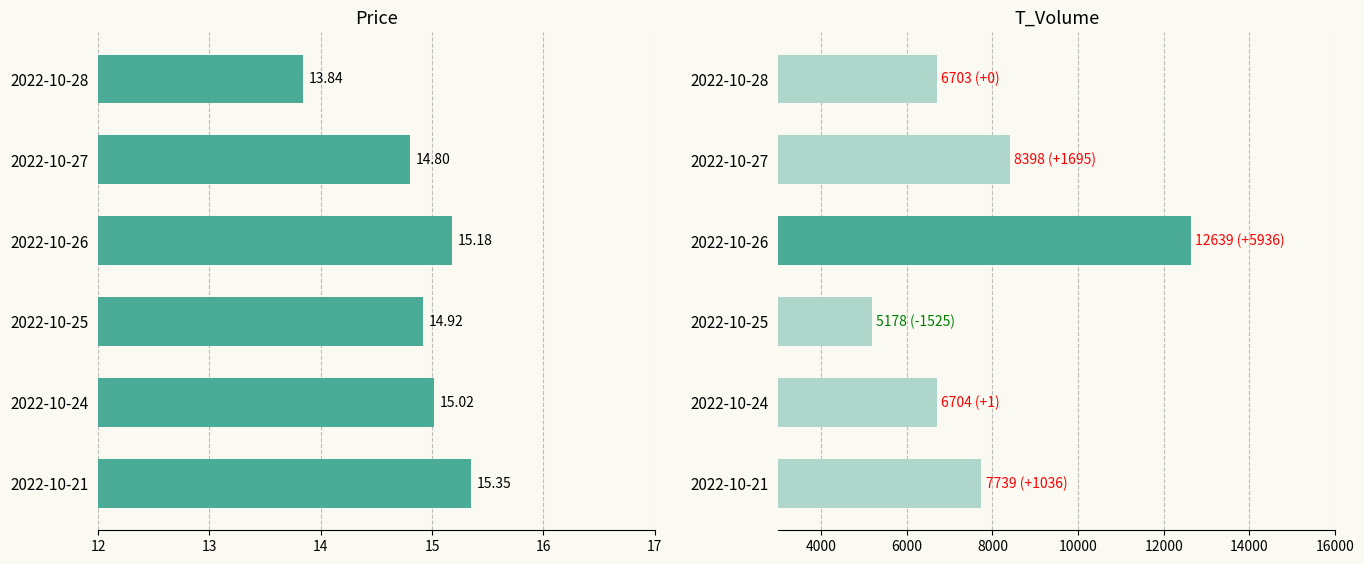

Which series has the largest total across all categories?

t_volume